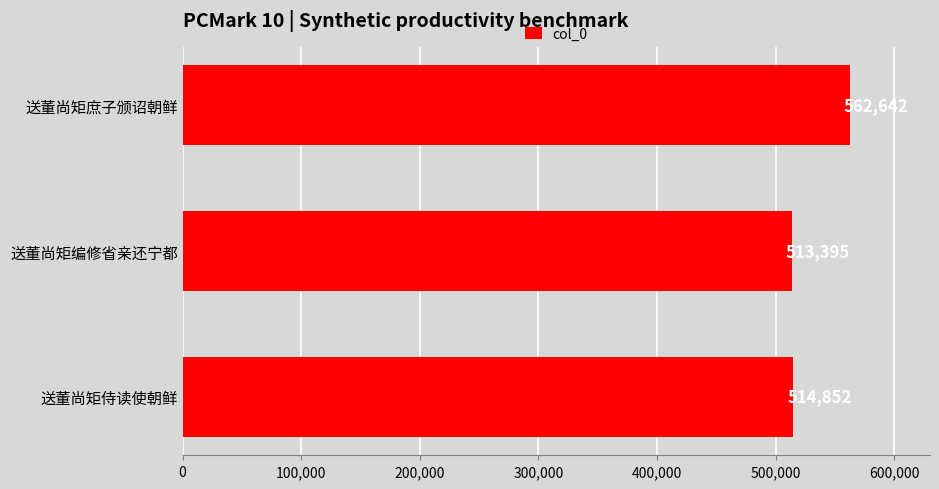

The chart shows a value of 819686 at 送董尚矩庶子颁诏朝鲜. True or false?

False